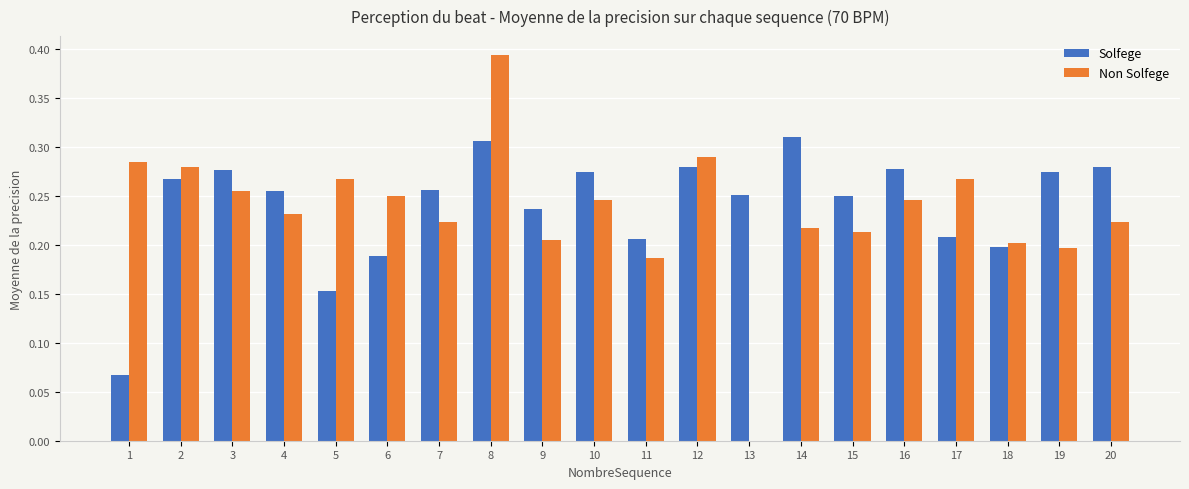

What is the sum of all Solfege values?

4.8